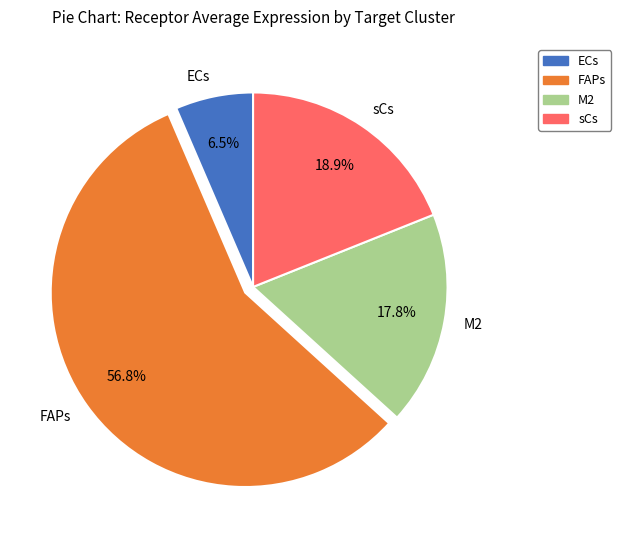

Rank the categories by value from lowest to highest.

ECs, M2, sCs, FAPs